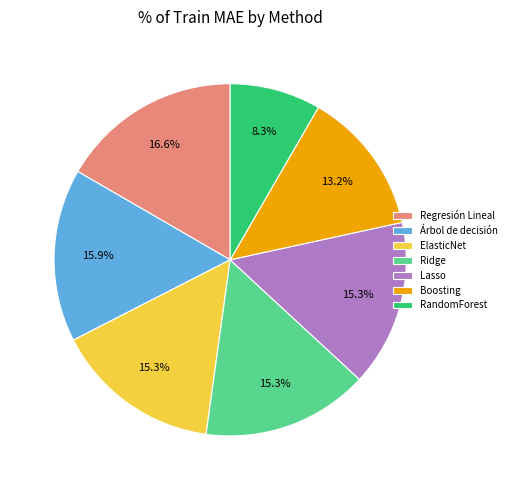

Is there a majority slice in this chart?

No